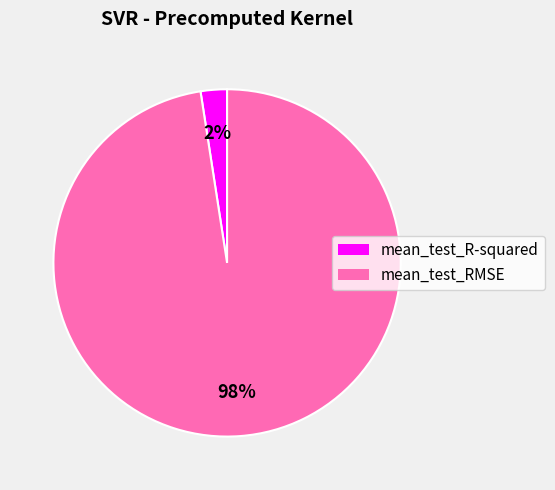

Do mean_test_R-squared and mean_test_RMSE together represent more than half of the pie?

Yes